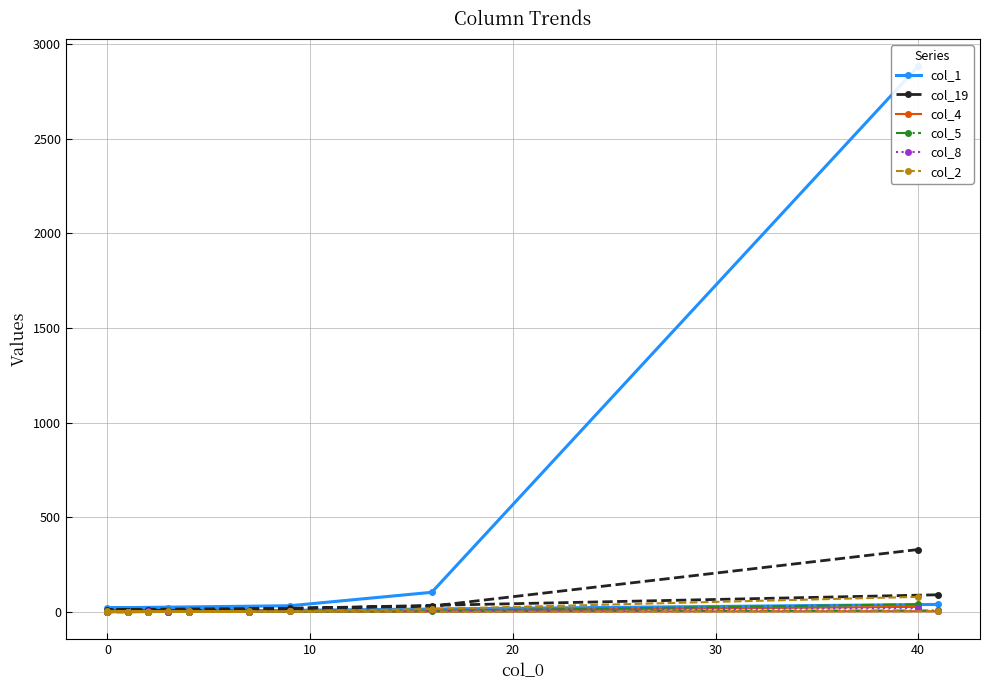

What is the total value across all series at 0?

40